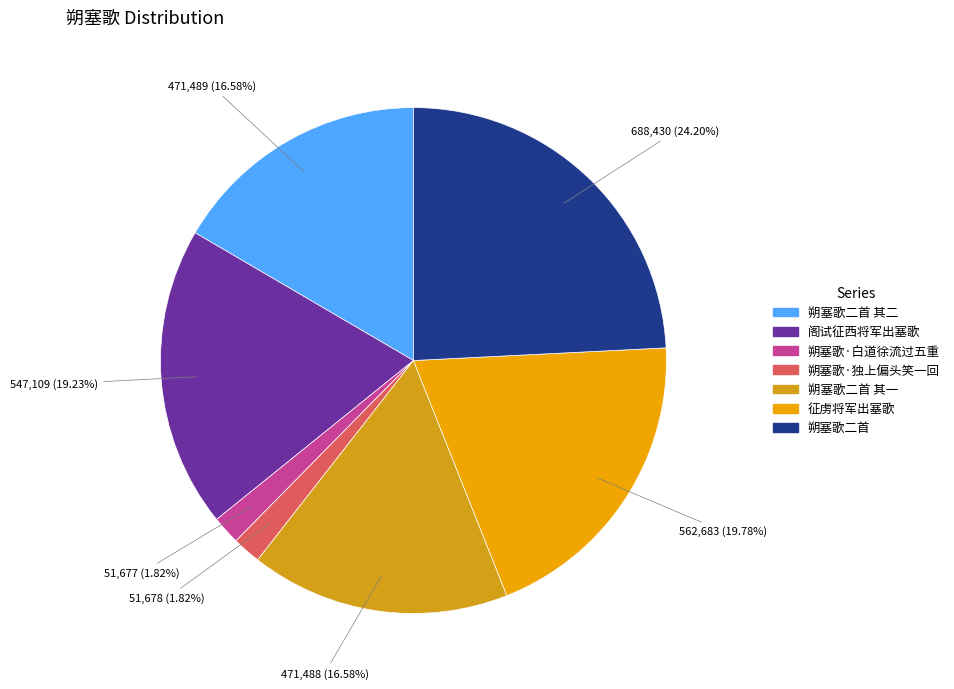

Count the number of slices in the pie.

7